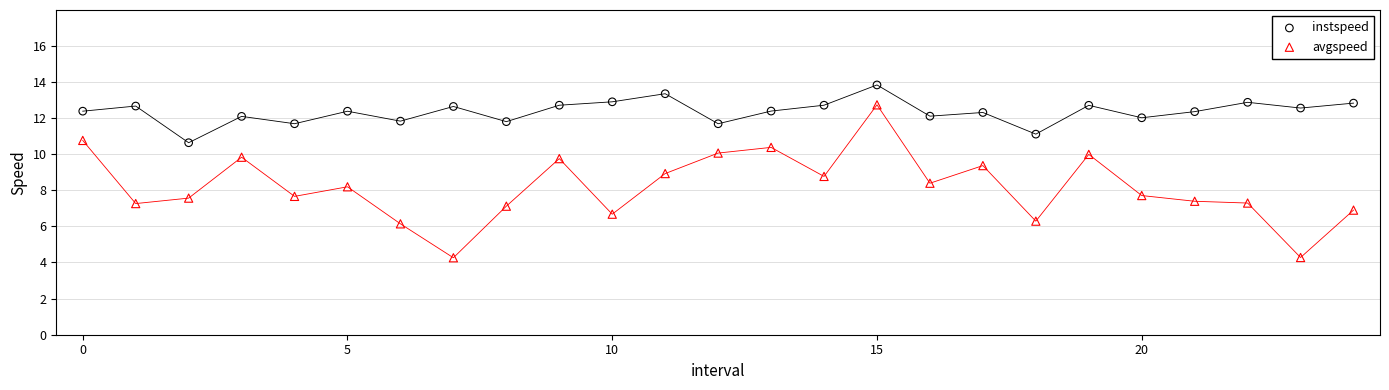

Which series reaches the minimum Y coordinate?

avgspeed